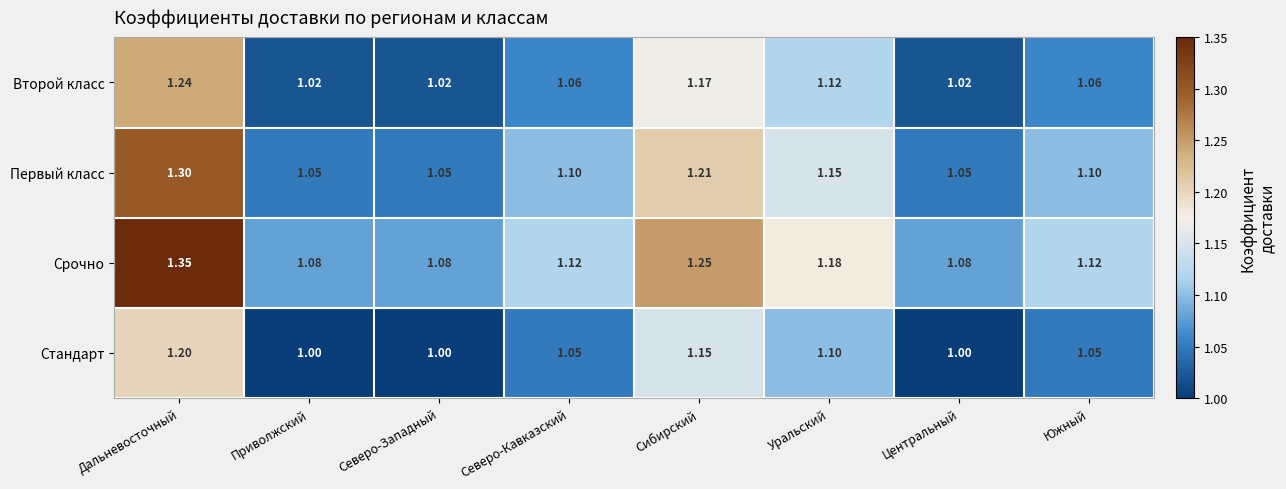

Which label corresponds to the largest value in the chart?

Дальневосточный